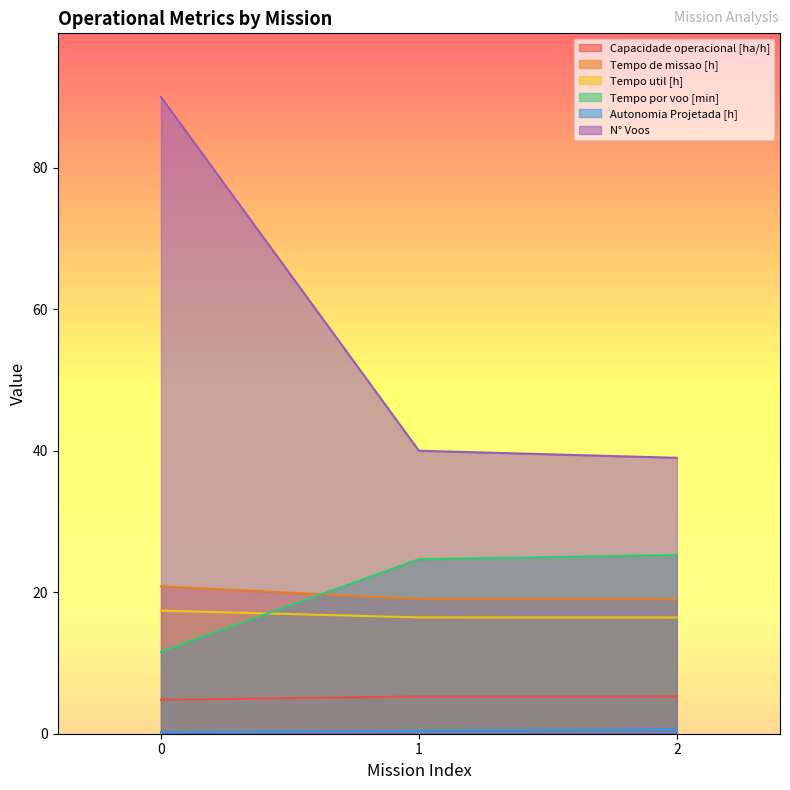

Which series has the widest spread of values?

N° Voos